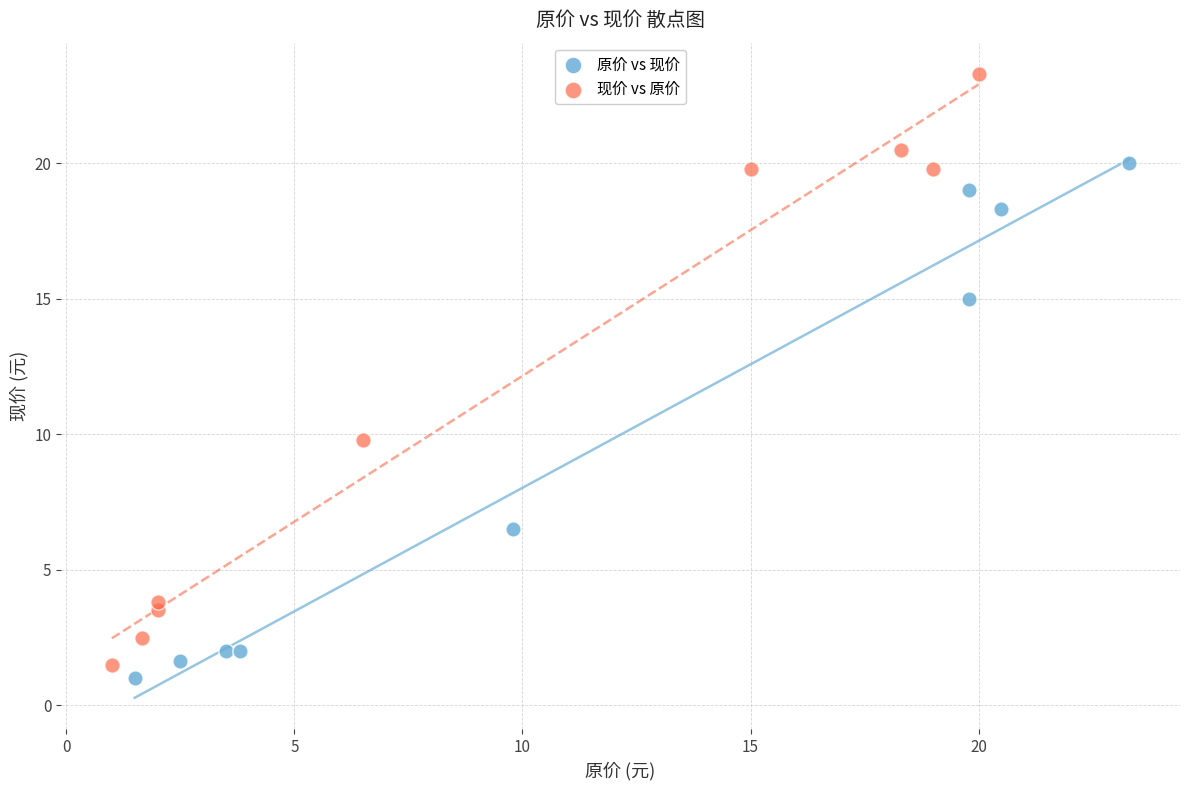

Which series has the largest Y range (max minus min)?

现价 vs 原价